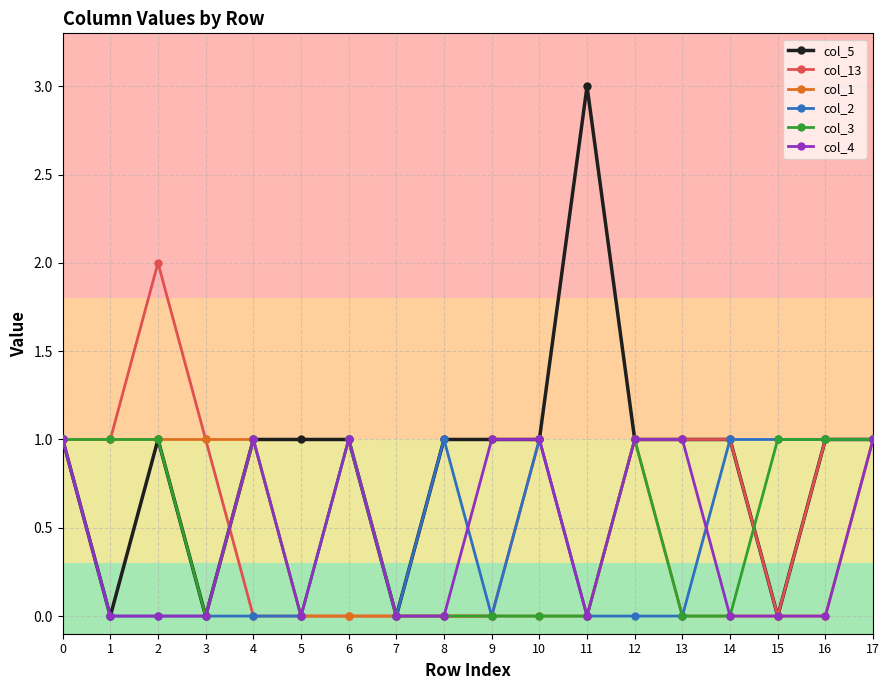

What is the sum of the col_3 values at 4 and 14?

1